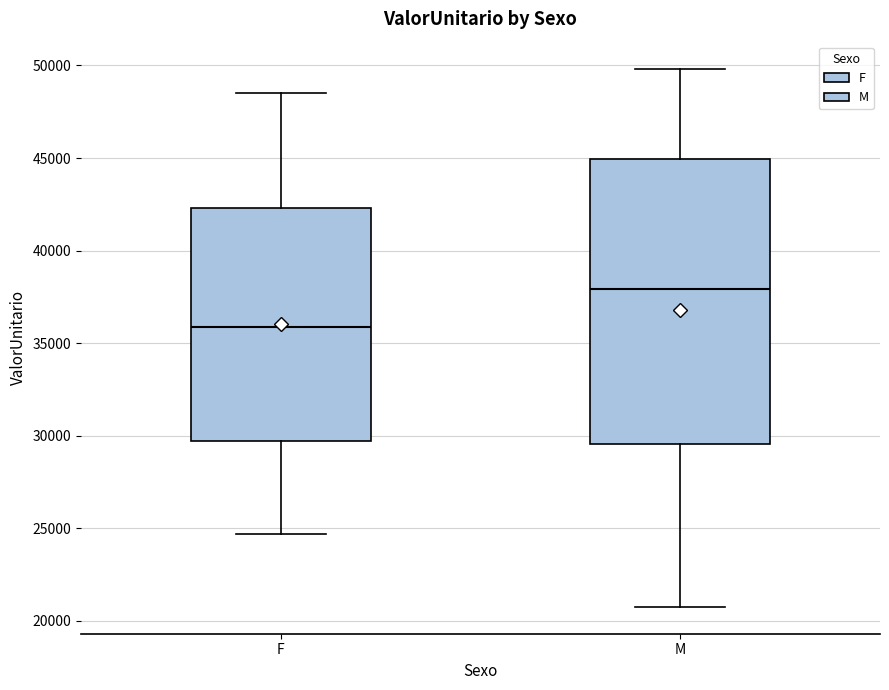

Which box is the tallest, from its lower edge to its upper edge?

M